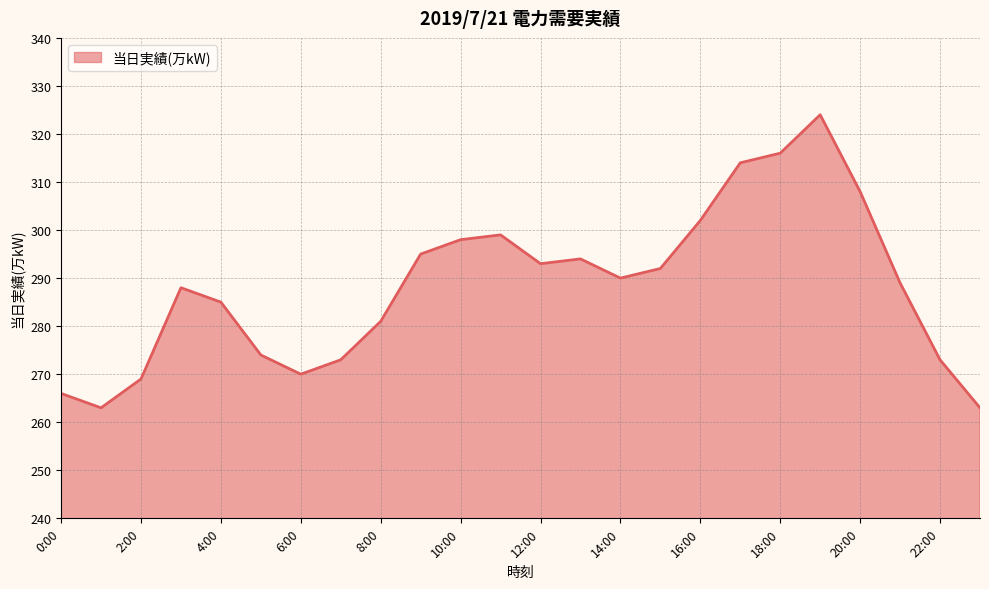

What is the greatest value displayed?

324